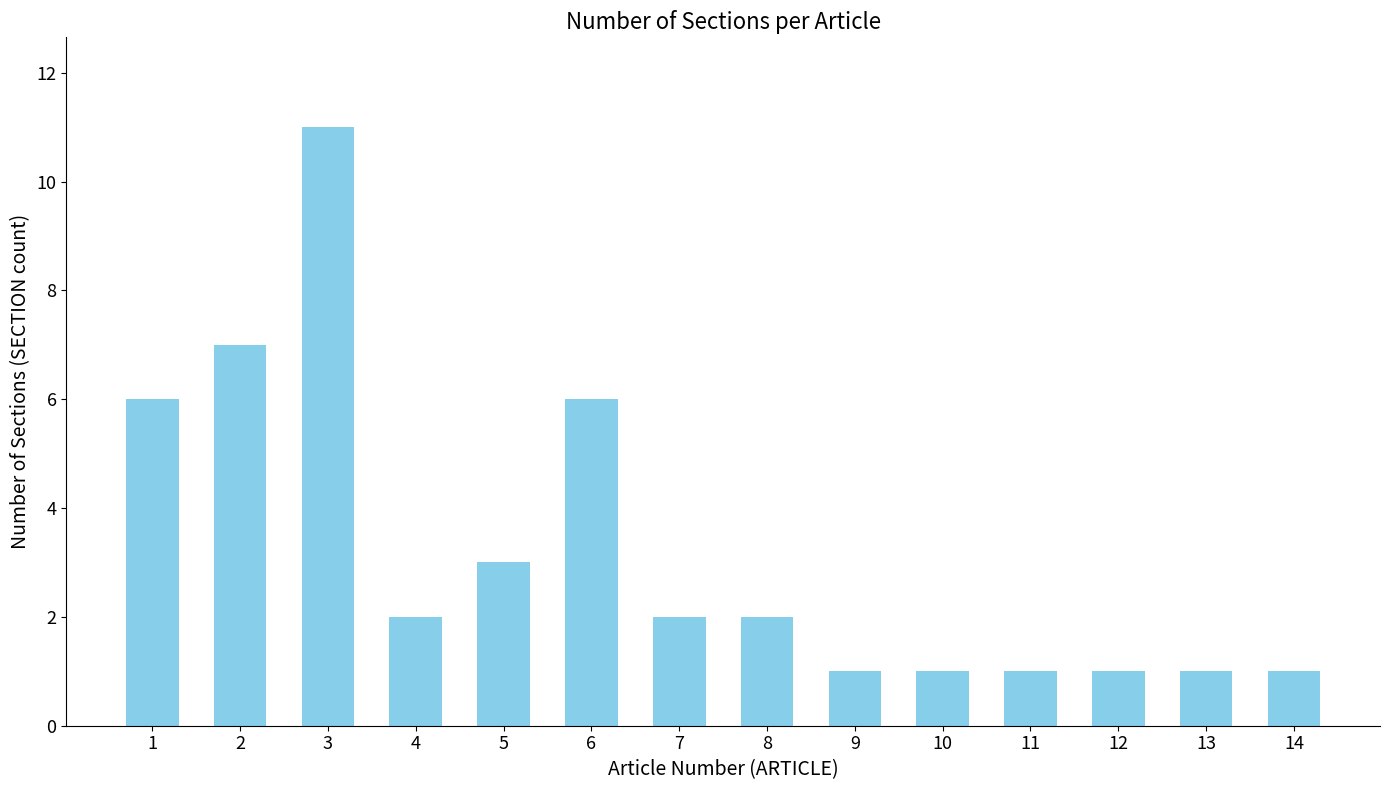

What is the smallest value displayed?

1